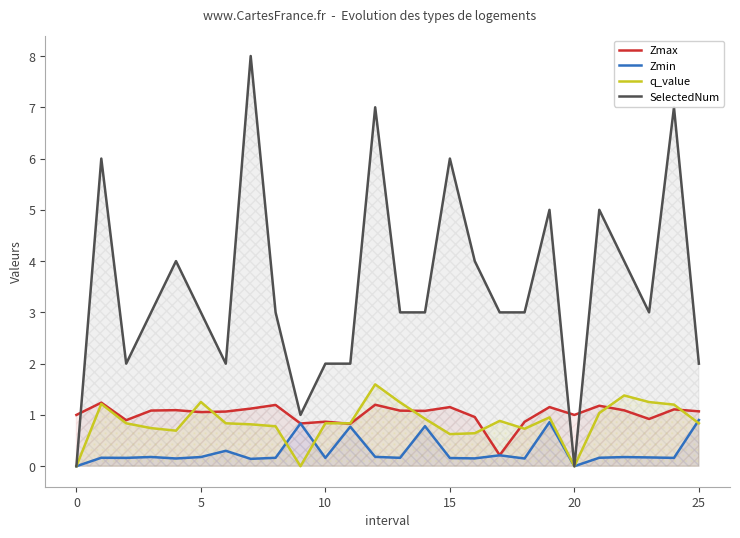

What is the approximate value of q_value at 21?

1.0